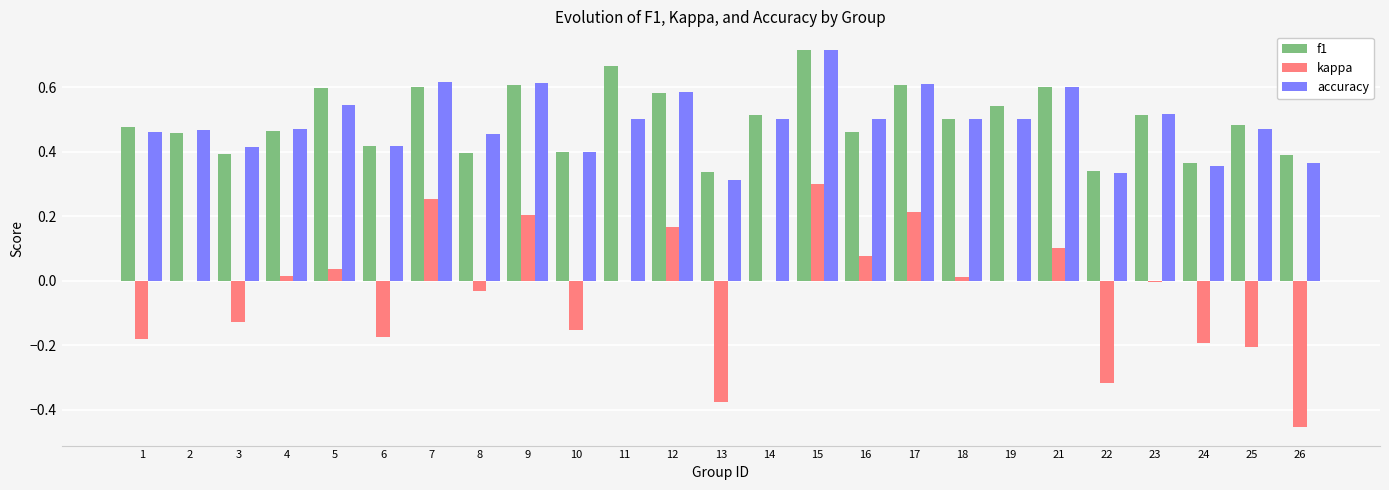

Is it true that kappa equals -0.2 at 1?

True